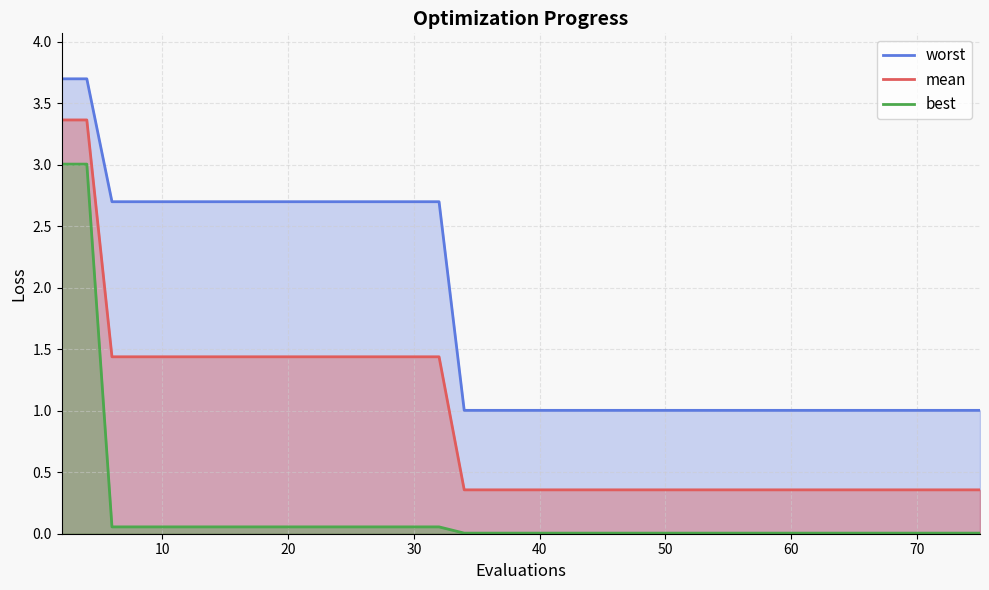

What is the average value of the worst series?

1.8